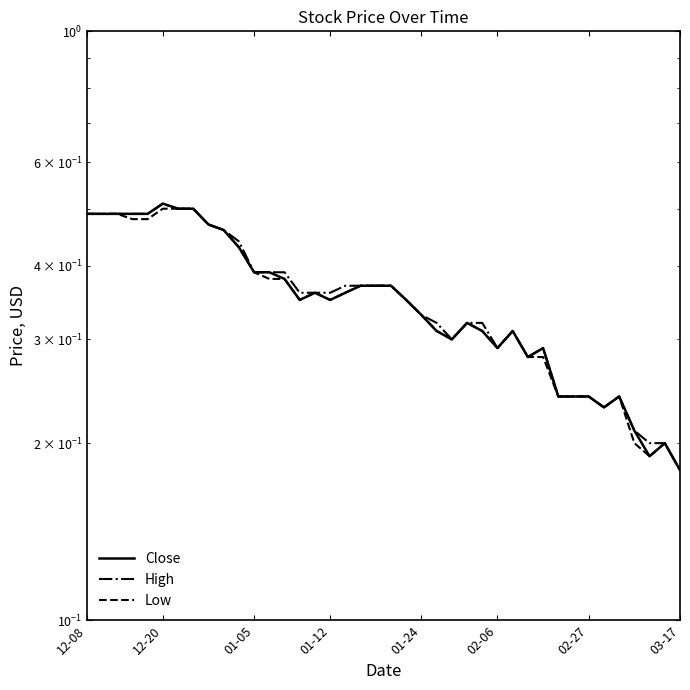

Rank the series at 01-12 from highest to lowest value.

High, Close, Low